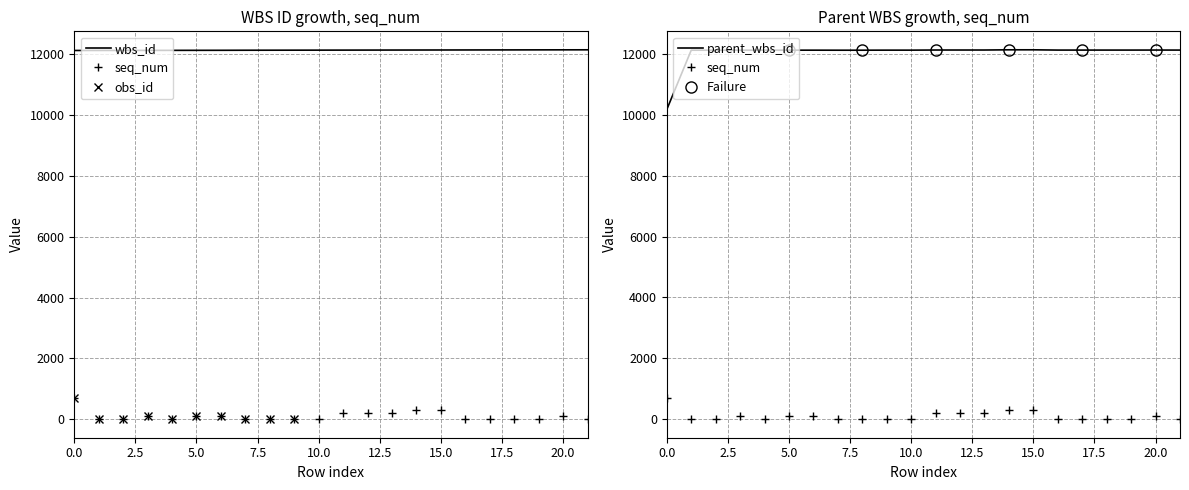

Reading left to right, transcribe all the data shown in this chart.

wbs_id: 0=12119	1=12120	2=12121	3=12122	4=12123	5=12124	6=12125	7=12127	8=12128	9=12129	10=12130	11=12131	12=12132	13=12133	14=12134	15=12135	16=12136	17=12137	18=12138	19=12139	20=12140	21=12141
seq_num: 0=708	1=2	2=3	3=100	4=1	5=101	6=103	7=0	8=1	9=4	10=4	11=202	12=202	13=202	14=302	15=302	16=2	17=2	18=2	19=2	20=102	21=2
parent_wbs_id: 0=10170	1=12119	2=12119	3=12119	4=12120	5=12120	6=12120	7=12119	8=12119	9=12121	10=12121	11=12125	12=12125	13=12125	14=12132	15=12132	16=12123	17=12123	18=12123	19=12123	20=12124	21=12123